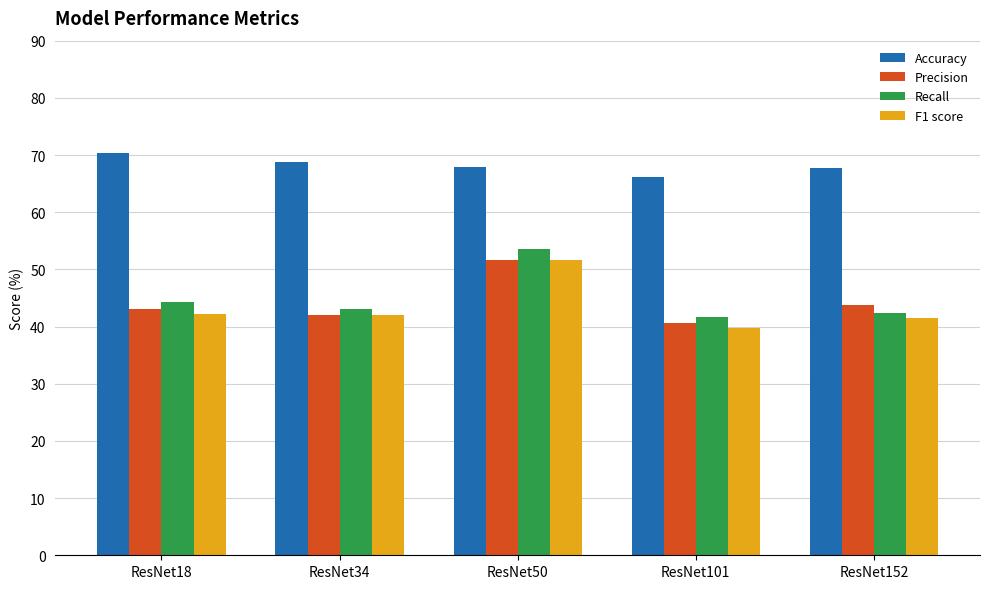

The value of F1 score at ResNet152 is 41.5. True or false?

True